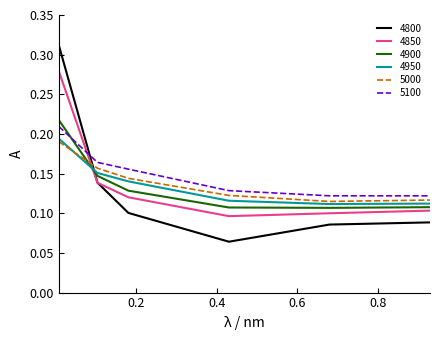

How many intersections are there between 4850 and 4950?

1